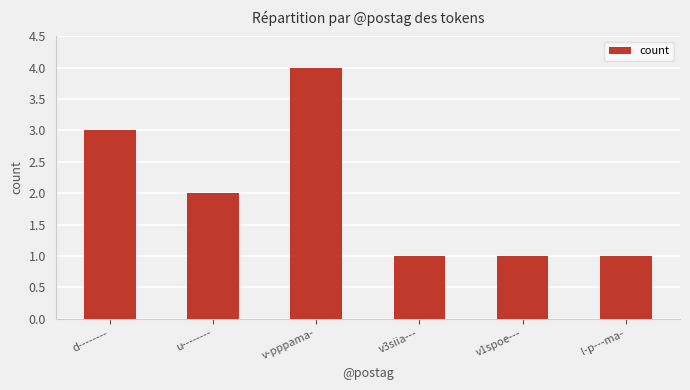

Is it true that the value at v3siia--- is 1?

True